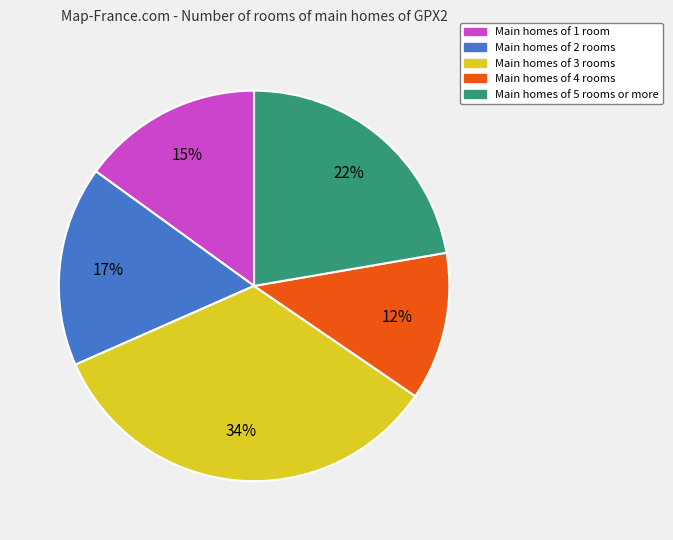

To the nearest percent, what is the average slice percentage?

20%